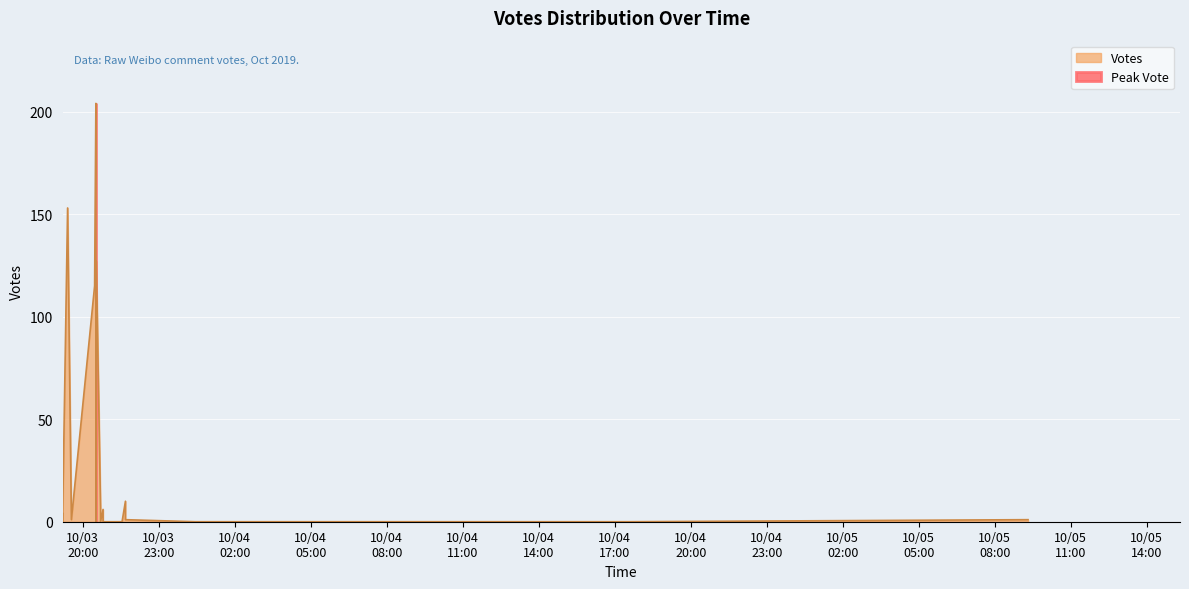

Between 2019-10-04 00:27 and 2019-10-03 19:12, which is larger?

2019-10-03 19:12